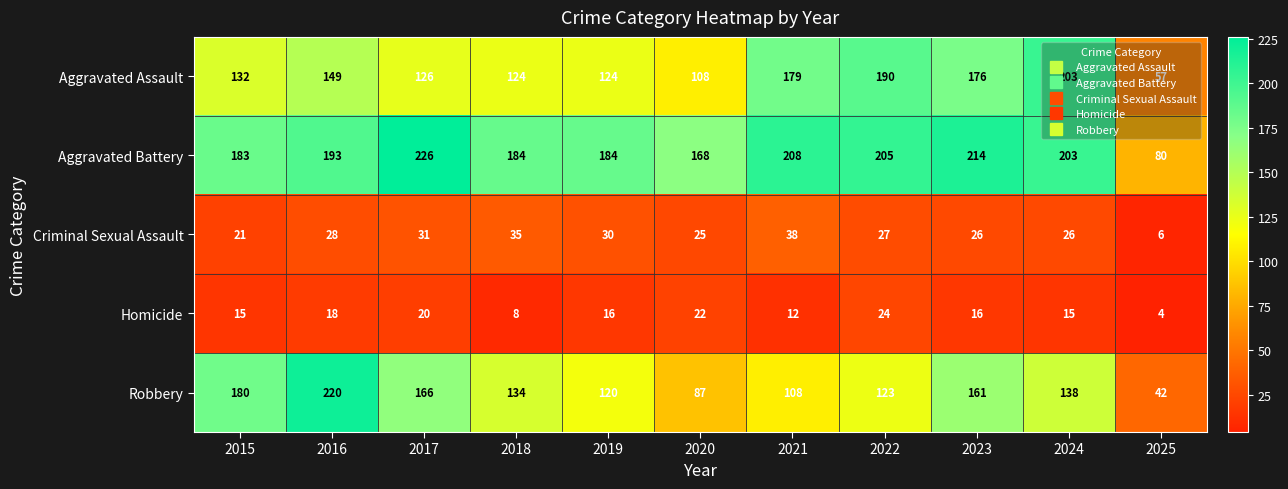

Rank the series by their maximum value, from highest to lowest.

Aggravated Battery, Robbery, Aggravated Assault, Criminal Sexual Assault, Homicide